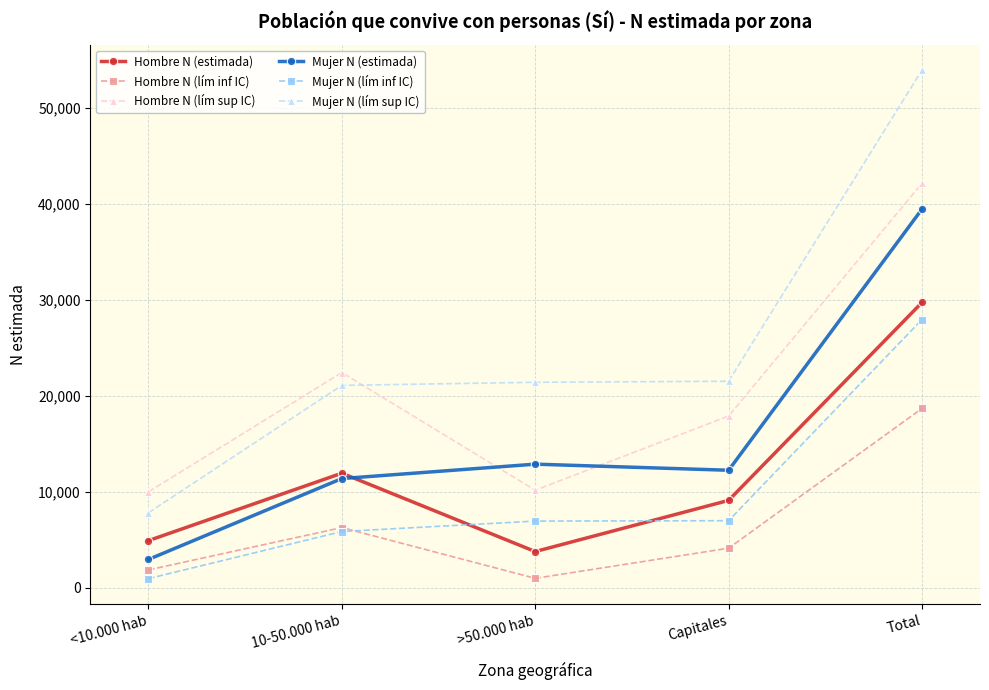

At which label is Mujer N (lím sup IC) closest to 30896?

Capitales